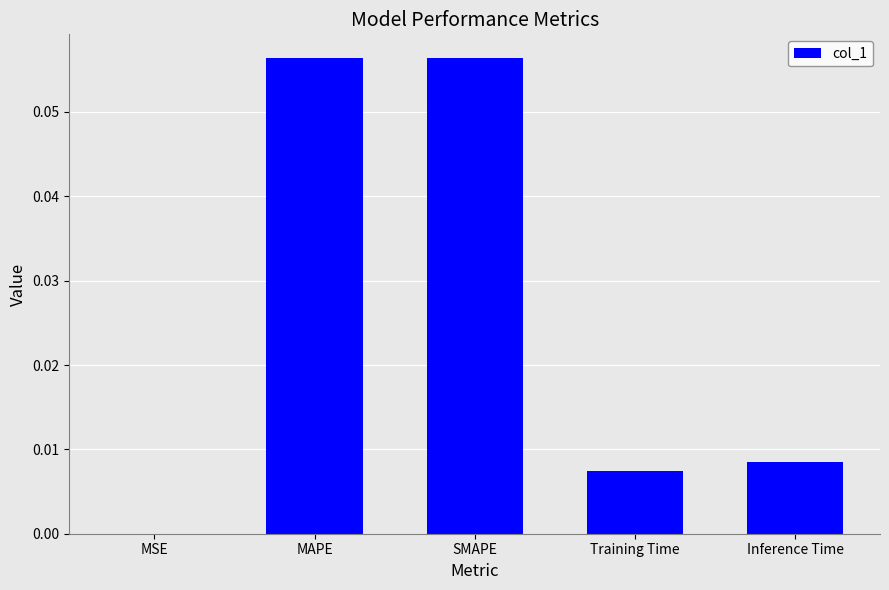

Between MAPE and Training Time, which is larger?

MAPE